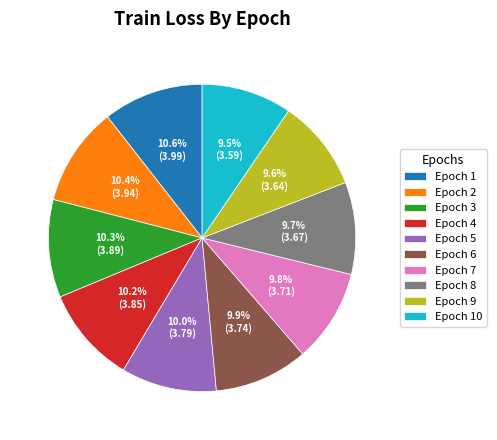

Combined, what portion of the pie is Epoch 3 and Epoch 9?

19.9%